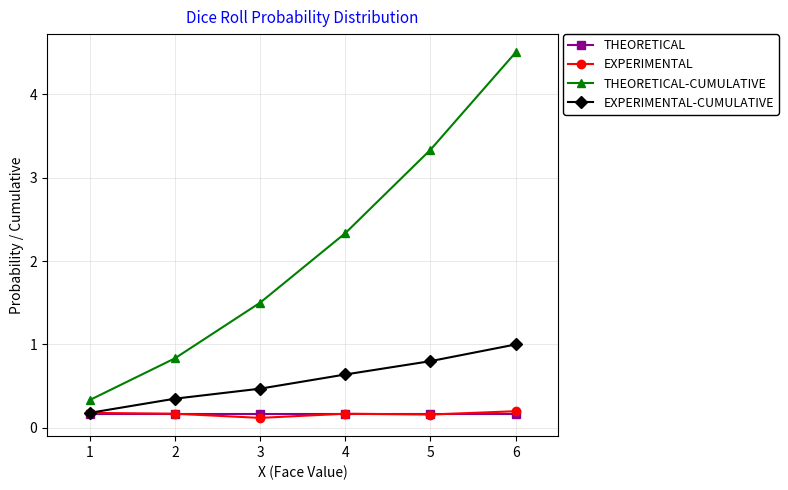

What is the spread (max minus min) of values at 3?

1.4